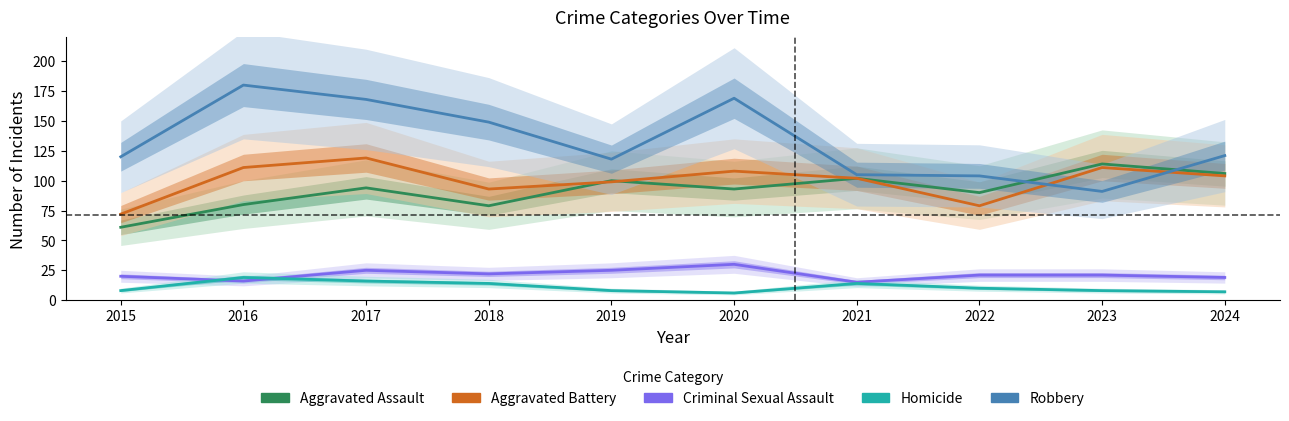

List the labels in order of Homicide value, smallest first.

2020, 2024, 2015, 2019, 2023, 2022, 2018, 2021, 2017, 2016